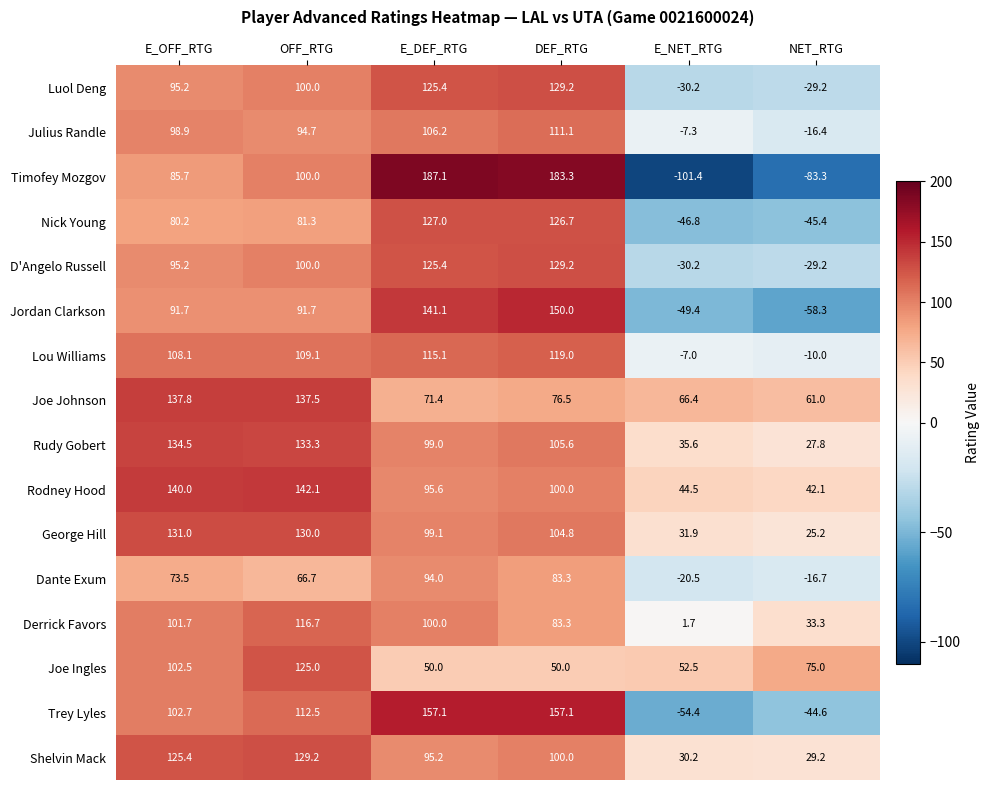

The value of Trey Lyles at DEF_RTG is 157.1. True or false?

True